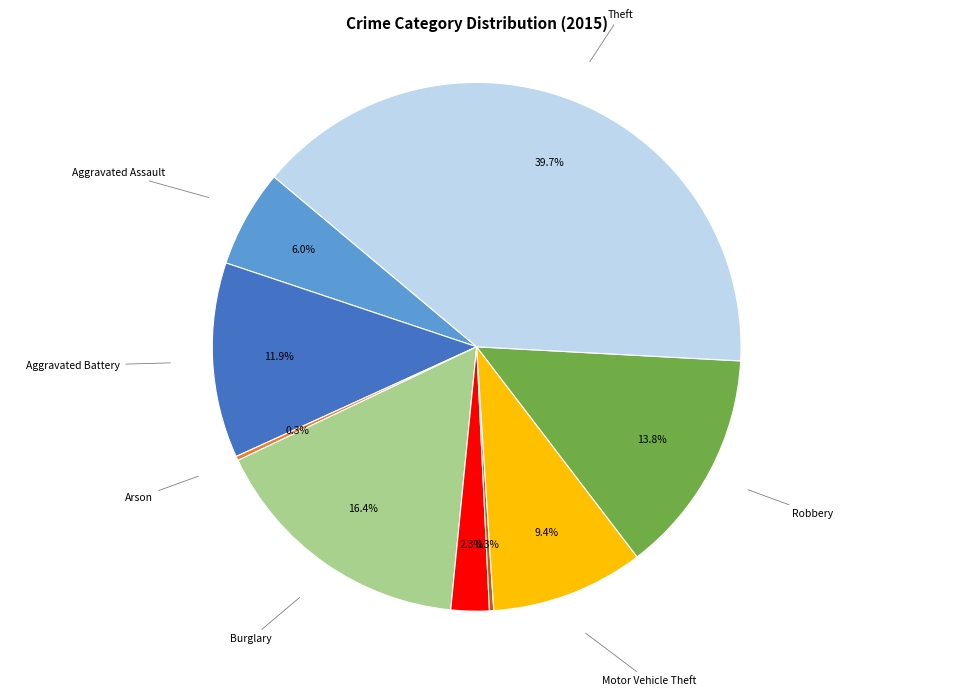

Is there a majority slice in this chart?

No